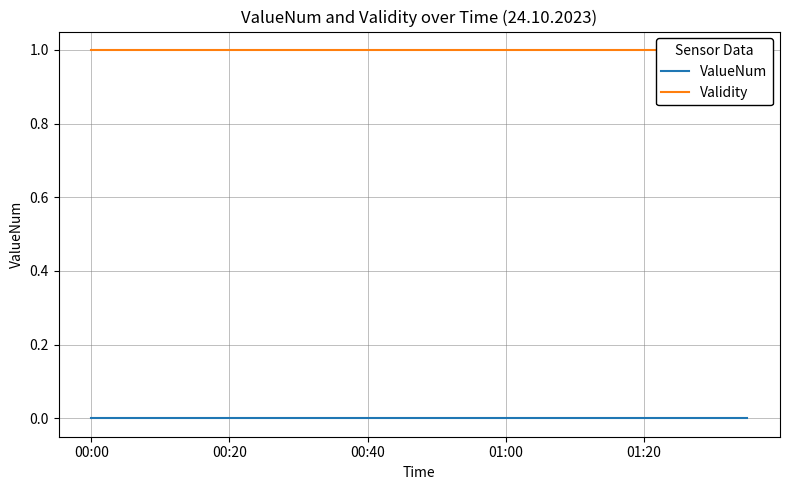

Reading left to right, extract all data points from this chart.

ValueNum: 0	0	0	0	0	0	0	0	0	0	0	0	0	0	0	0	0	0	0	0
Validity: 1	1	1	1	1	1	1	1	1	1	1	1	1	1	1	1	1	1	1	1